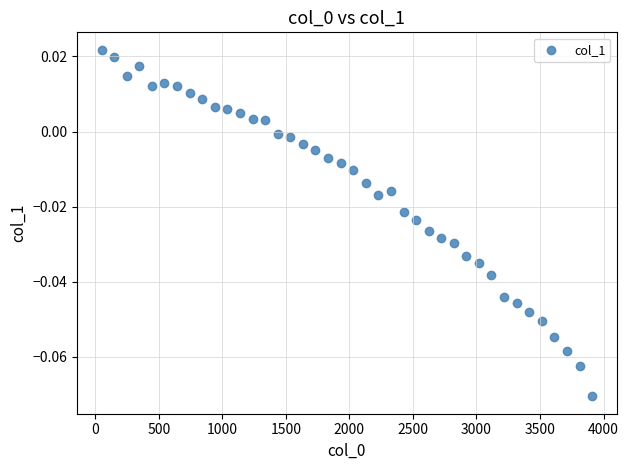

What is the range of X values (max minus min)?

3860.0